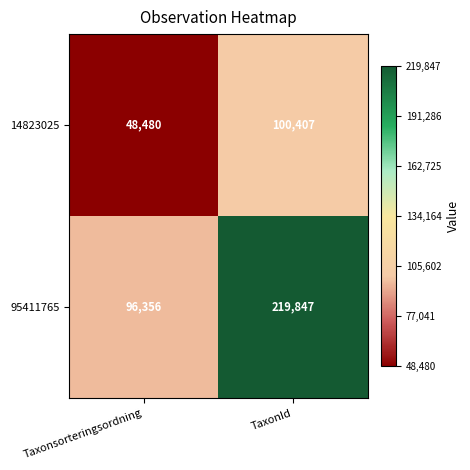

True or false: 14823025 has a value of 16407 at Taxonsorteringsordning.

False